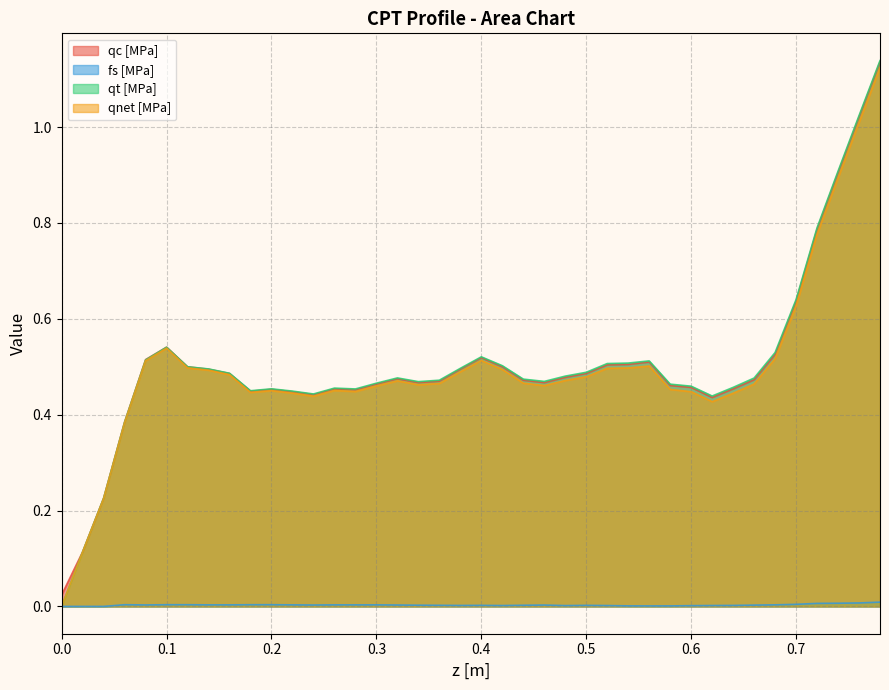

How many data points does each series have?

40